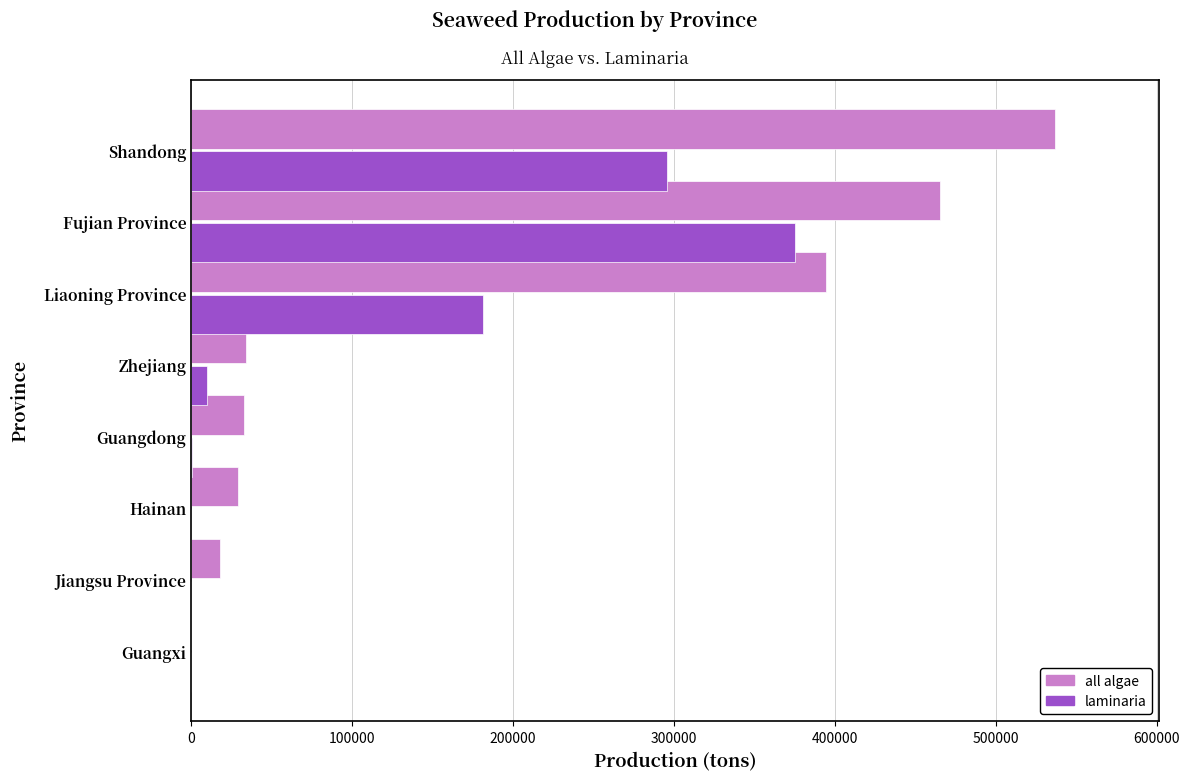

What is the sum of all laminaria values?

862829